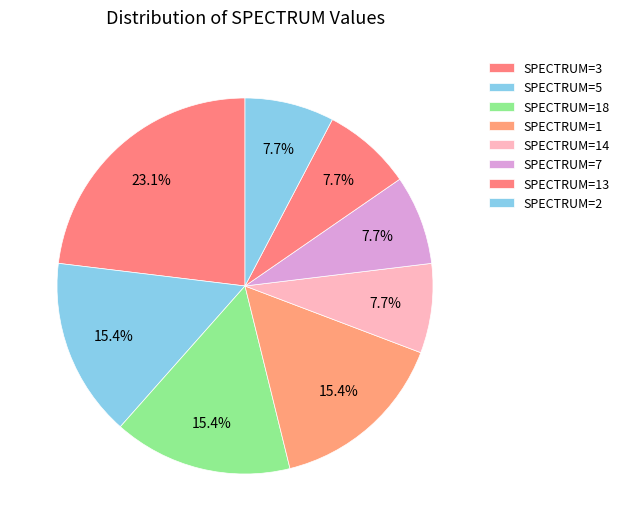

How many slices are in this pie chart?

8